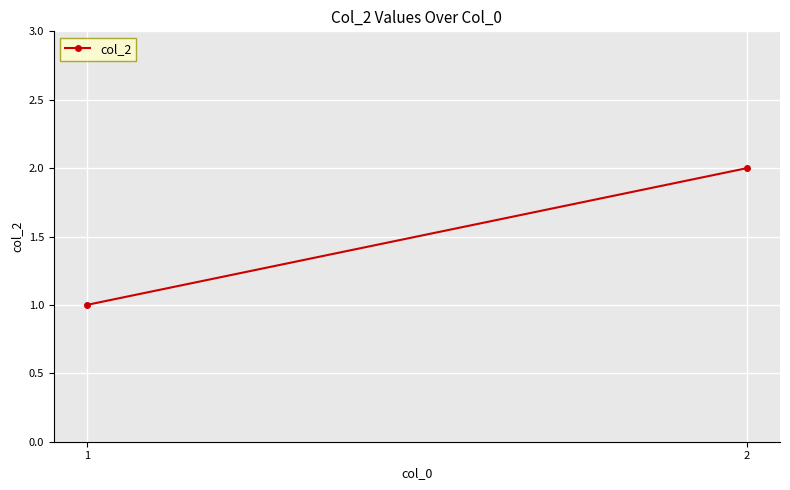

Rank the categories by value from highest to lowest.

2, 1